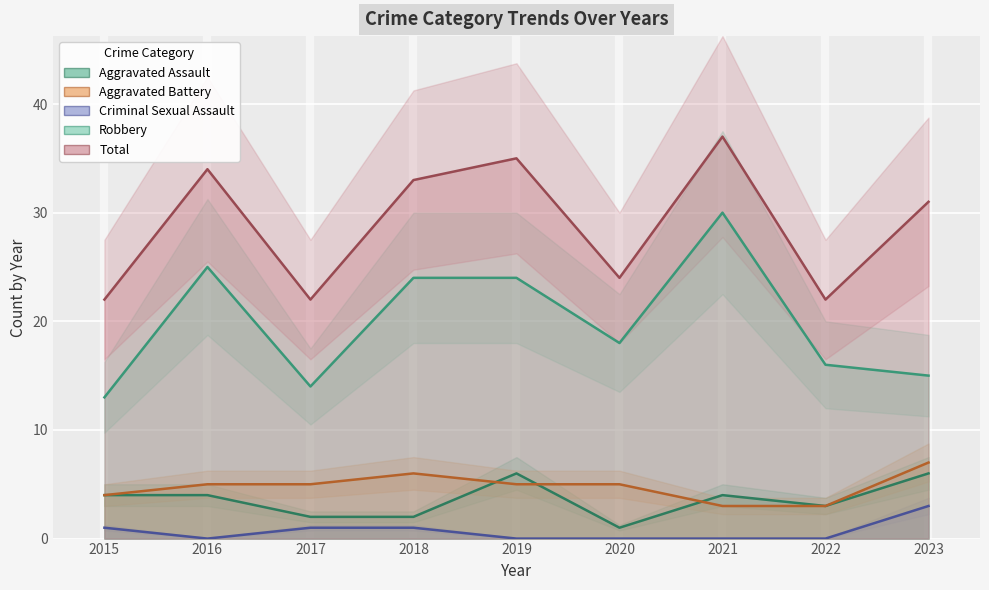

At which category does Robbery reach its first local peak?

2016